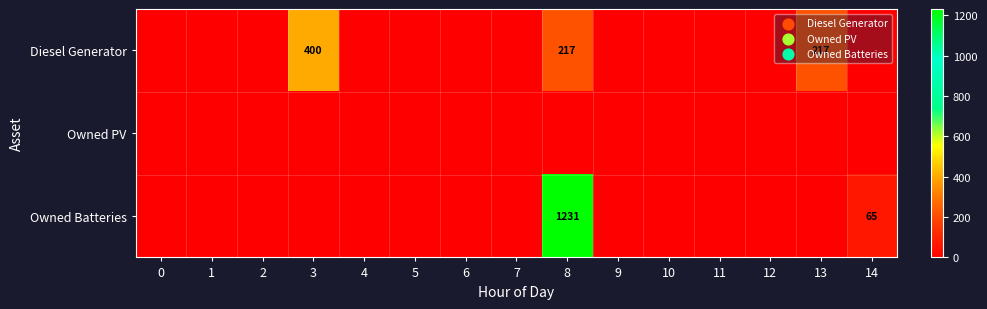

Is it true that Owned PV equals 0 at 1?

True